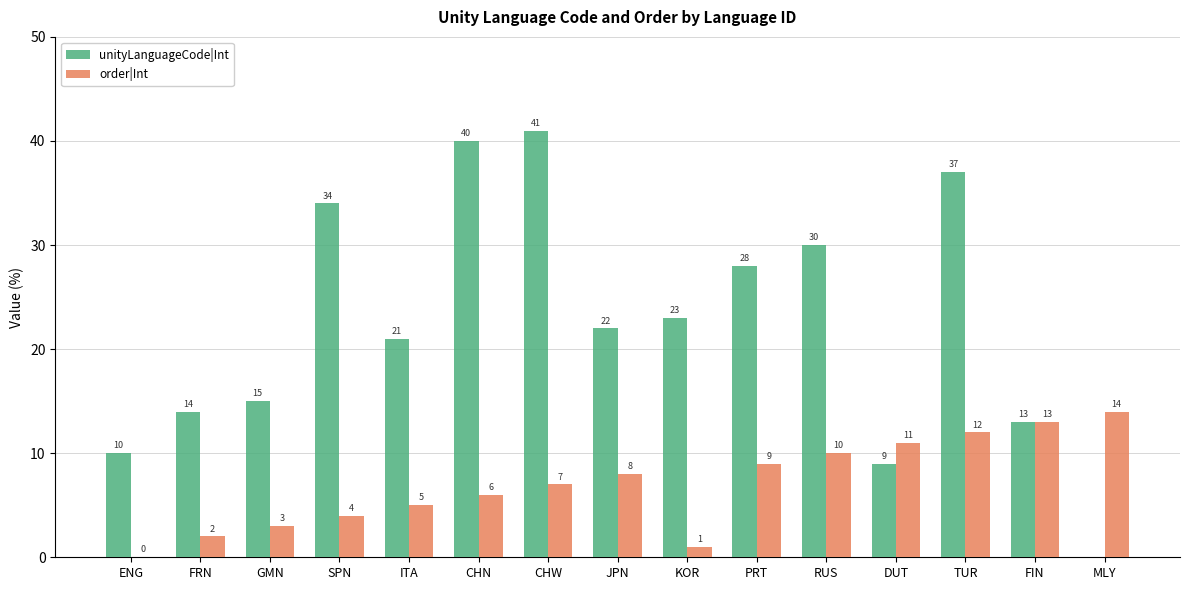

Count the number of data series in this chart.

2